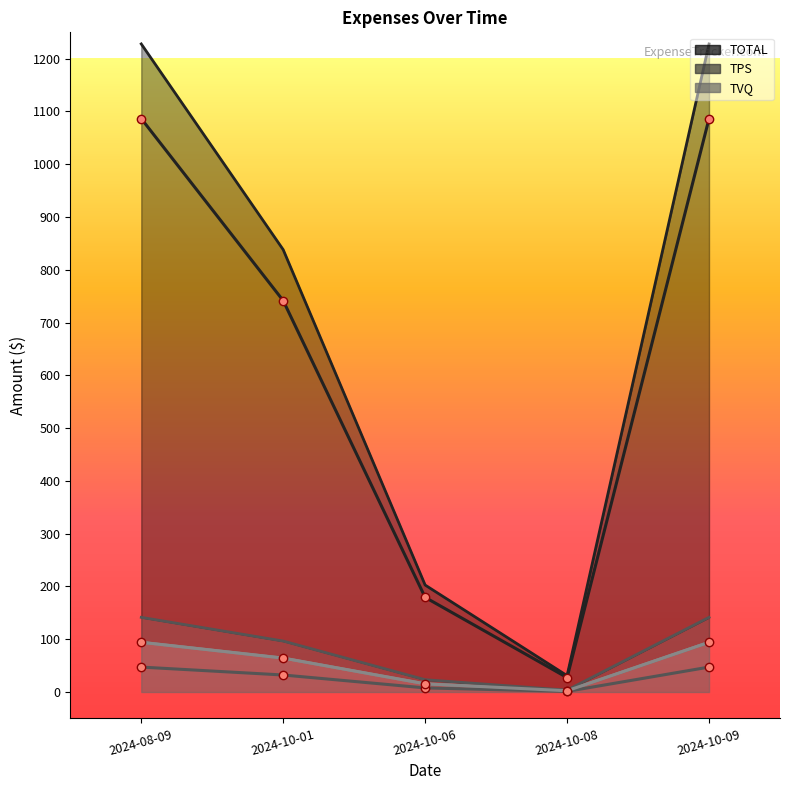

How many lines are shown in the chart?

3